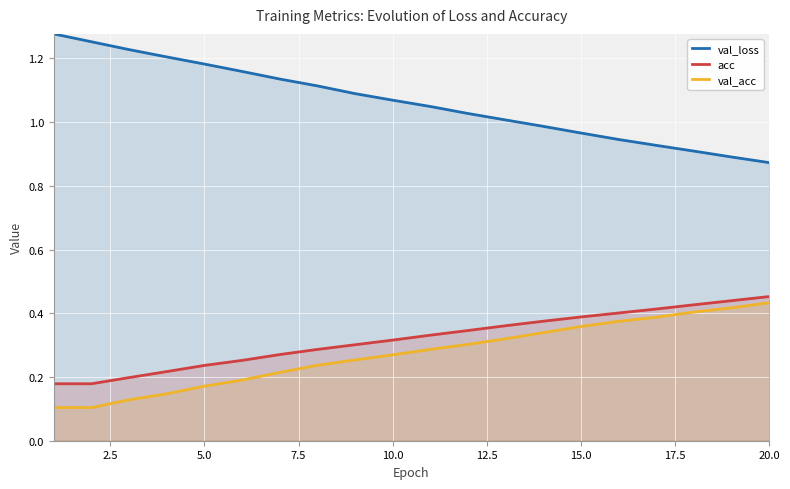

Rank the series at 5.0 from lowest to highest value.

val_acc, acc, val_loss